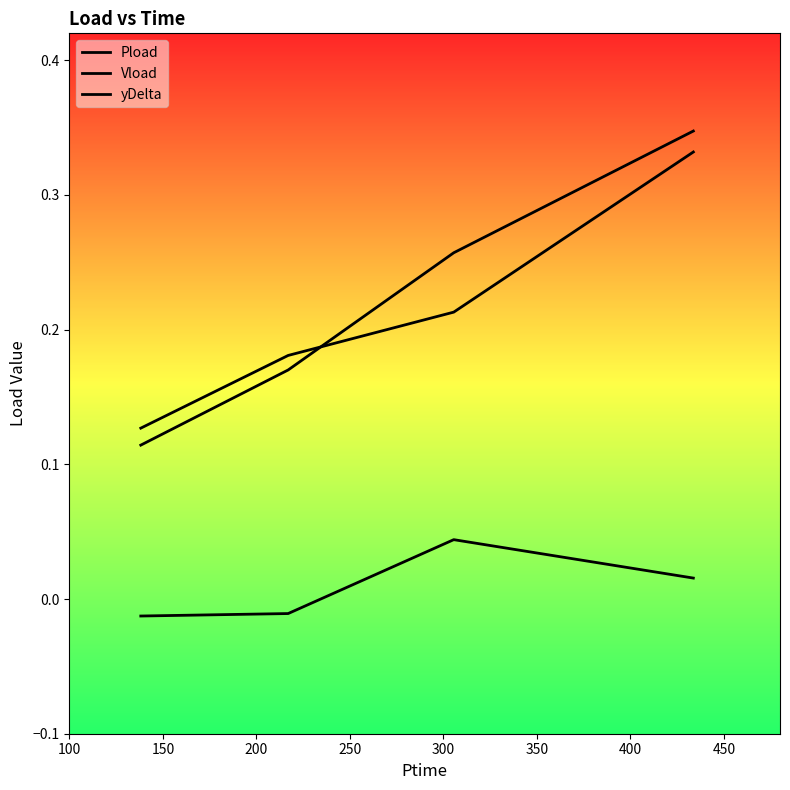

Rank the series by their maximum value, from lowest to highest.

Vload, yDelta, Pload